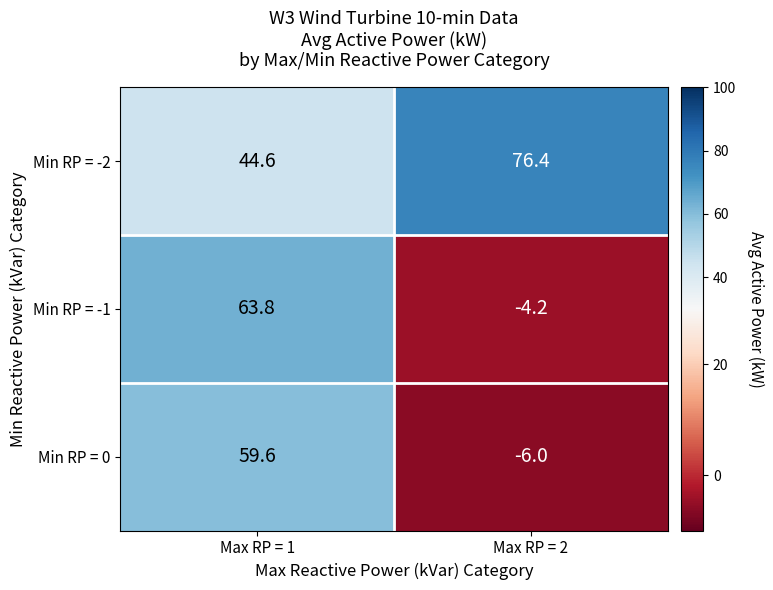

What is the average value of the Min RP = 0 series?

26.8